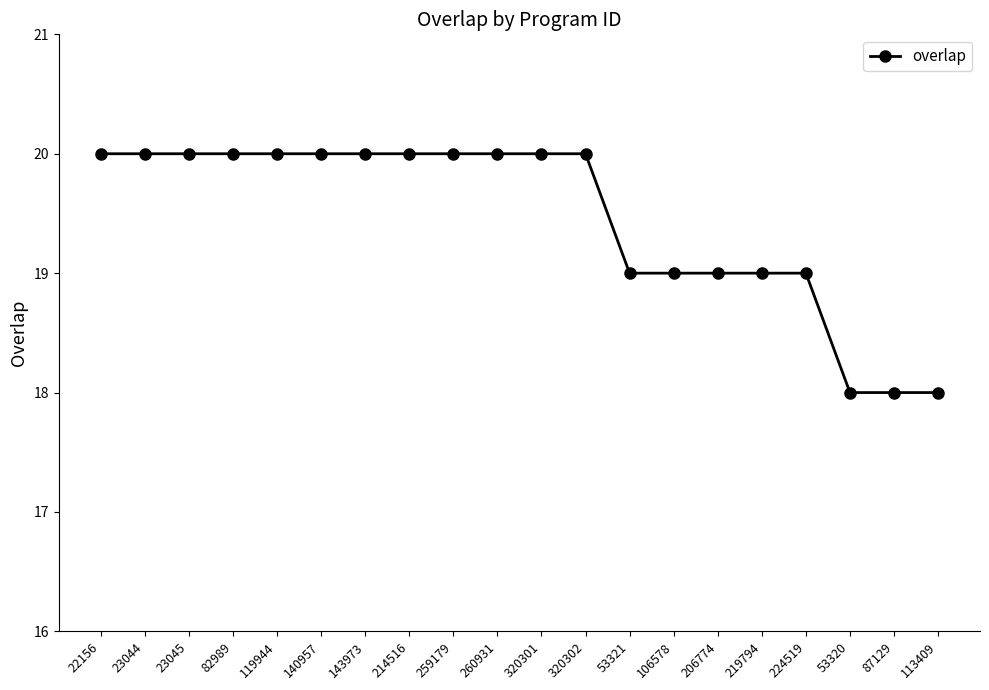

Reading left to right, transcribe all the data shown in this chart.

22156=20	23044=20	23045=20	82989=20	119944=20	140957=20	143973=20	214516=20	259179=20	260931=20	320301=20	320302=20	53321=19	106578=19	206774=19	219794=19	224519=19	53320=18	87129=18	113409=18